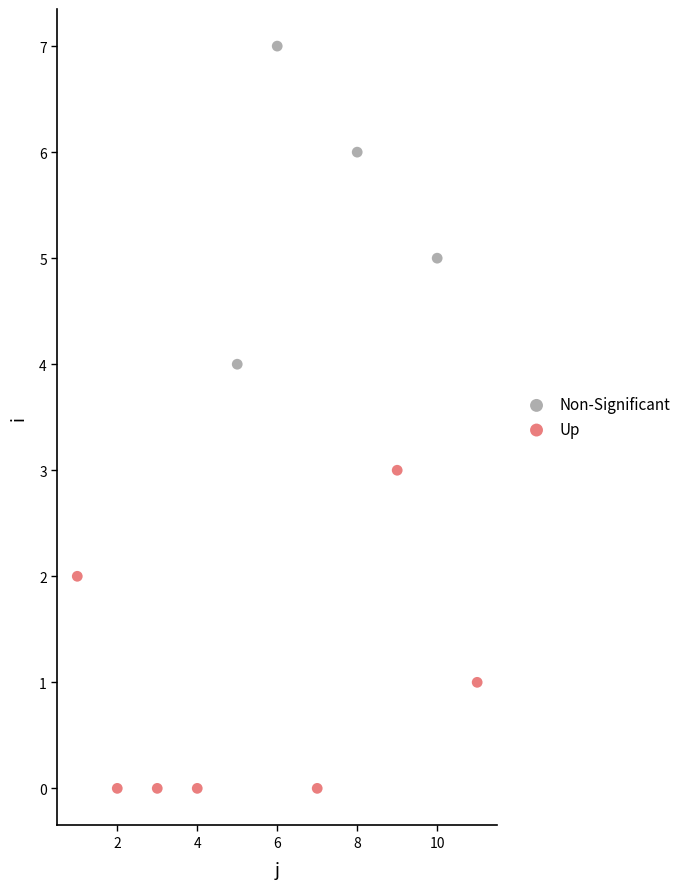

Which series reaches the minimum Y coordinate?

Up